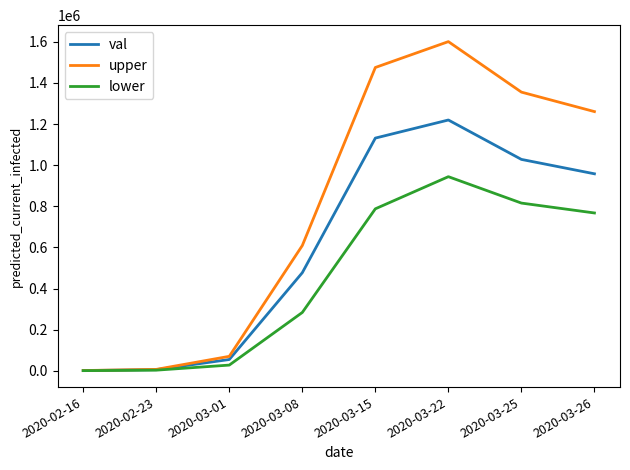

What are all the series names shown in the legend?

val, upper, lower